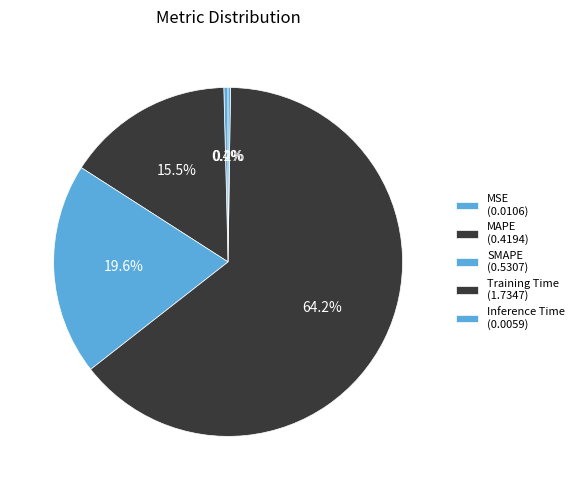

What is the change in value from MAPE to SMAPE?

+0.1